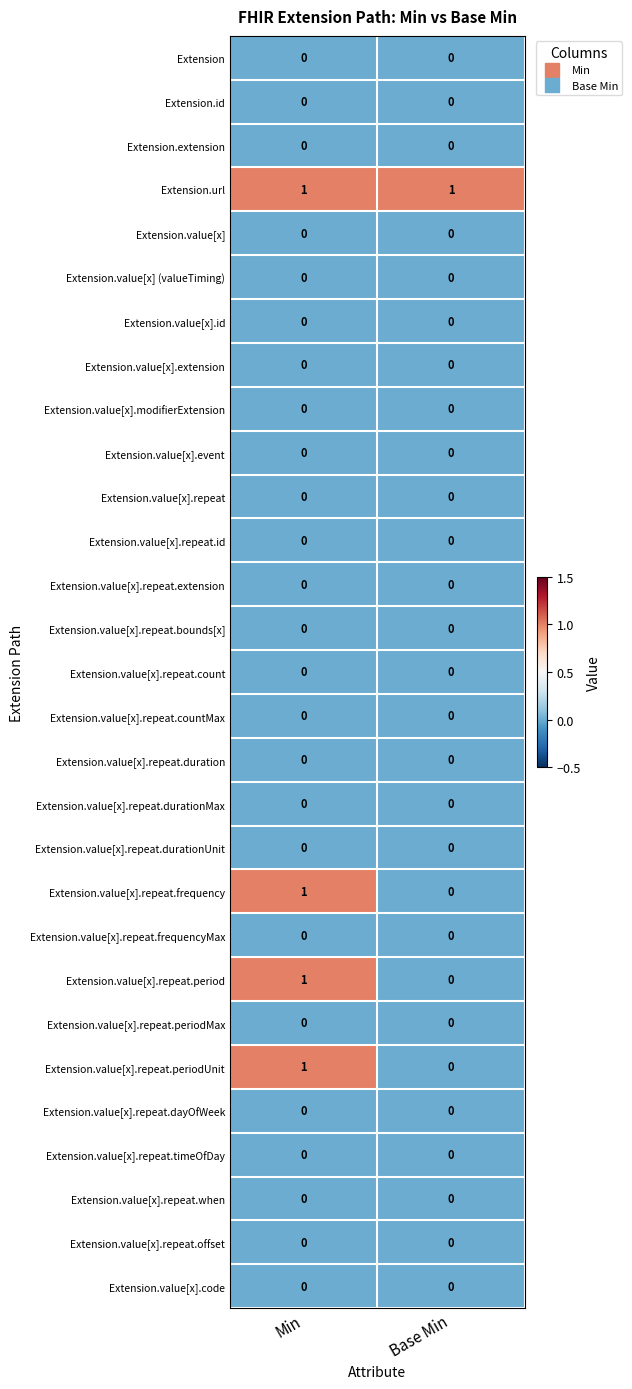

The Extension.value[x].repeat.dayOfWeek series shows 0 at Base Min. True or false?

True